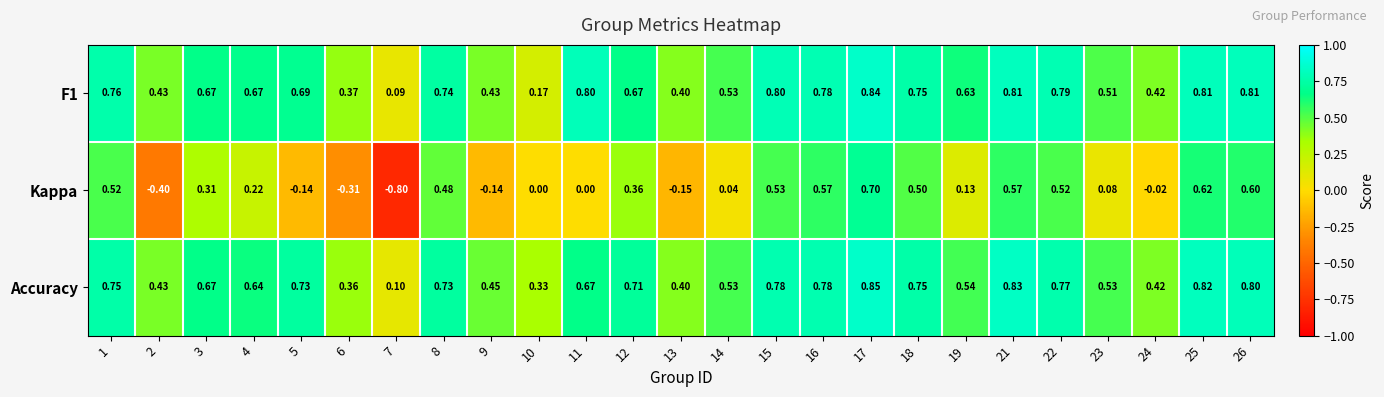

Is the value of Accuracy at 9 greater than the value of Kappa at 24?

Yes